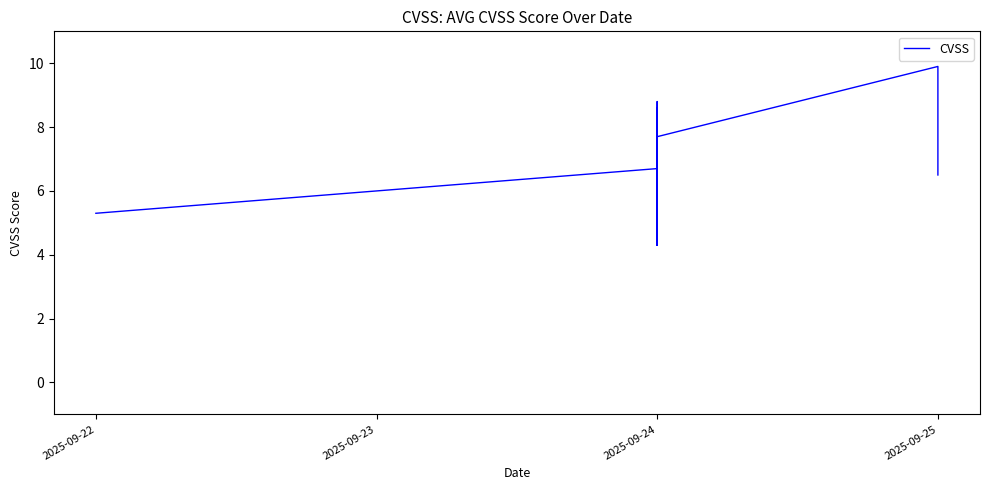

How many interior local valleys (lower than both neighbors) does the data have?

5